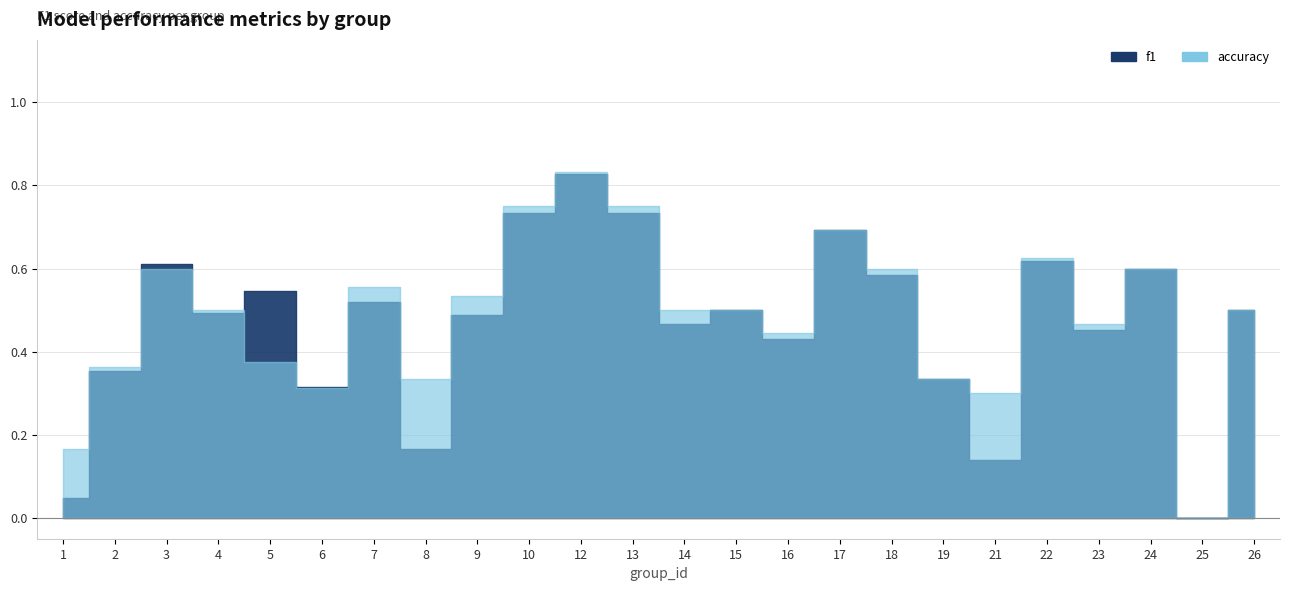

What is the greatest value displayed?

0.8